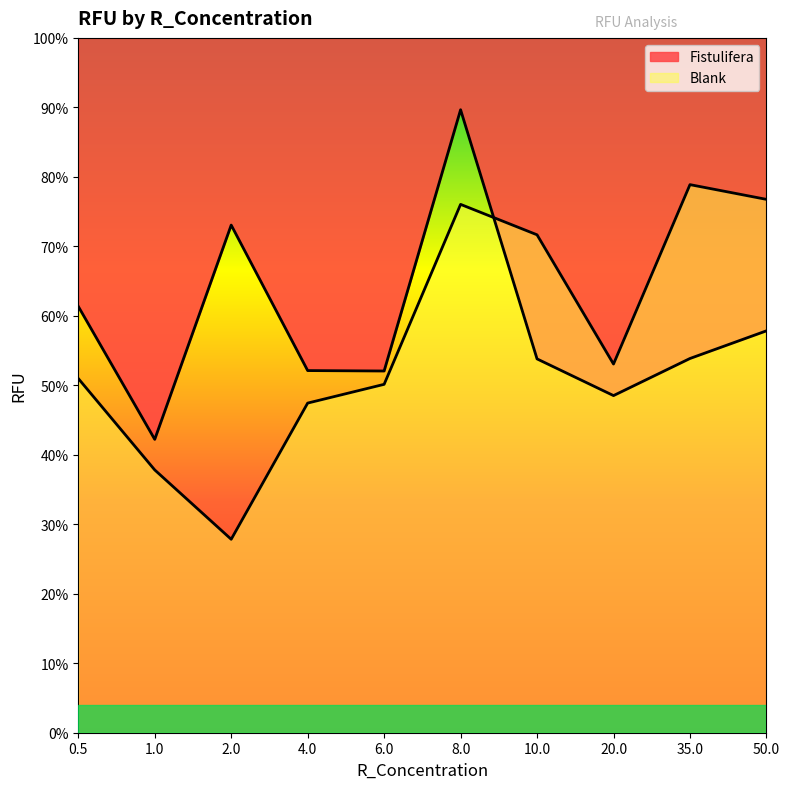

The Fistulifera series shows 2426.0 at 20.0. True or false?

True